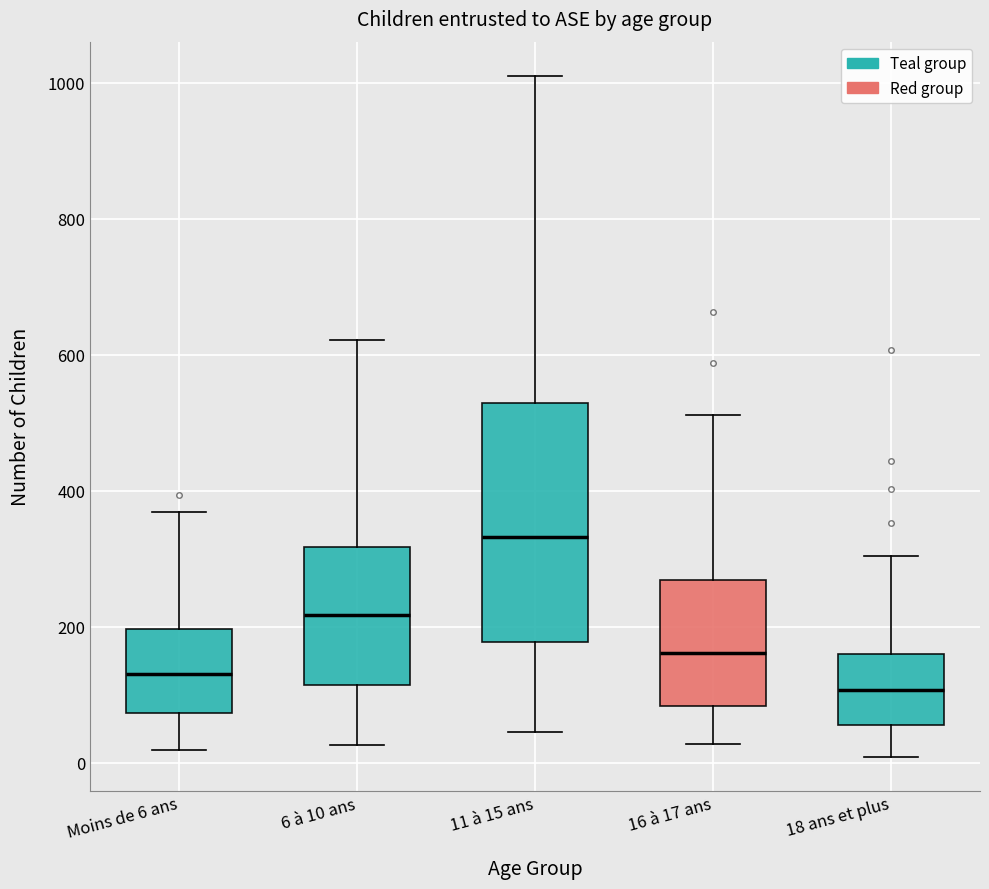

Which box has the highest median line?

11 à 15 ans